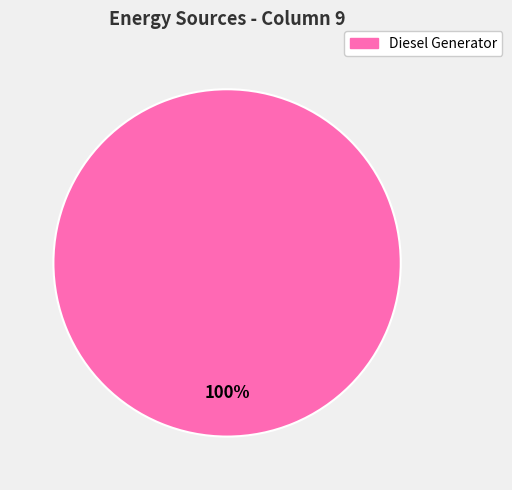

Is there any slice that represents more than half of the pie?

Yes